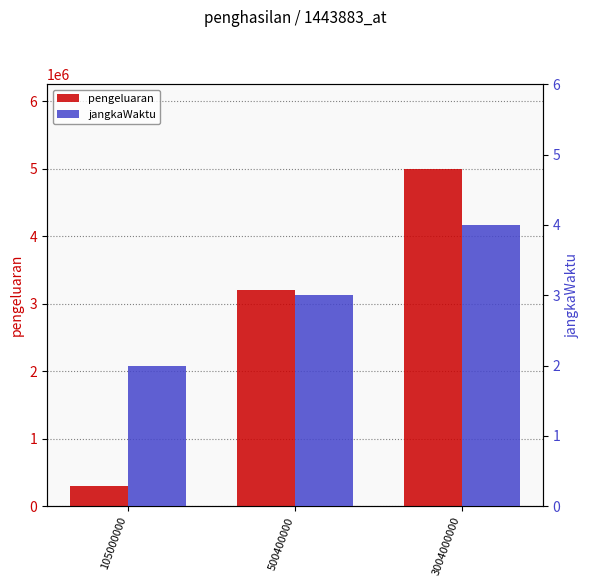

What is the difference between the maximum and minimum values in the jangkaWaktu series?

2